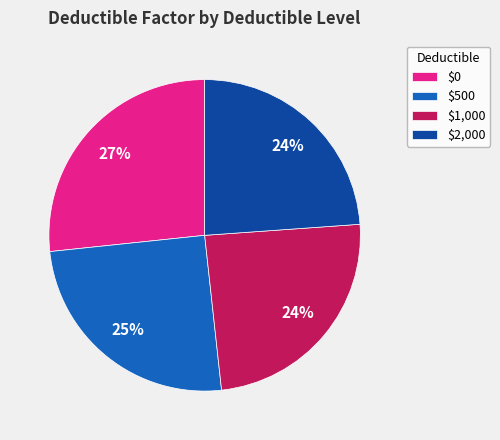

How many slices are in this pie chart?

4